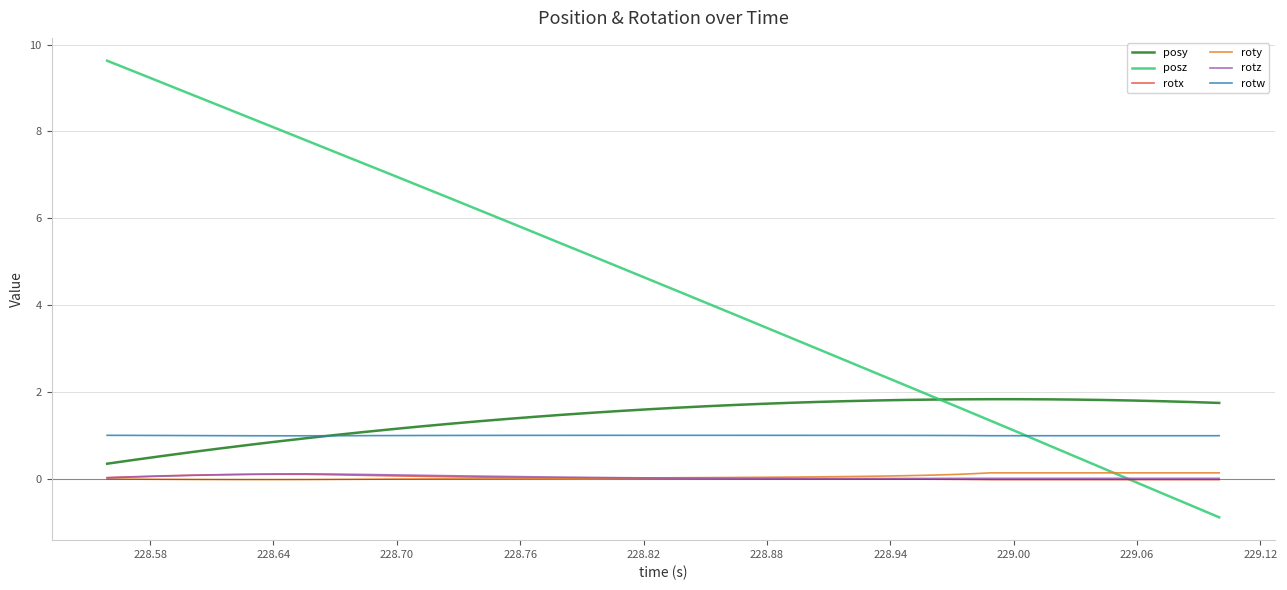

What is the smallest value displayed?

-0.9